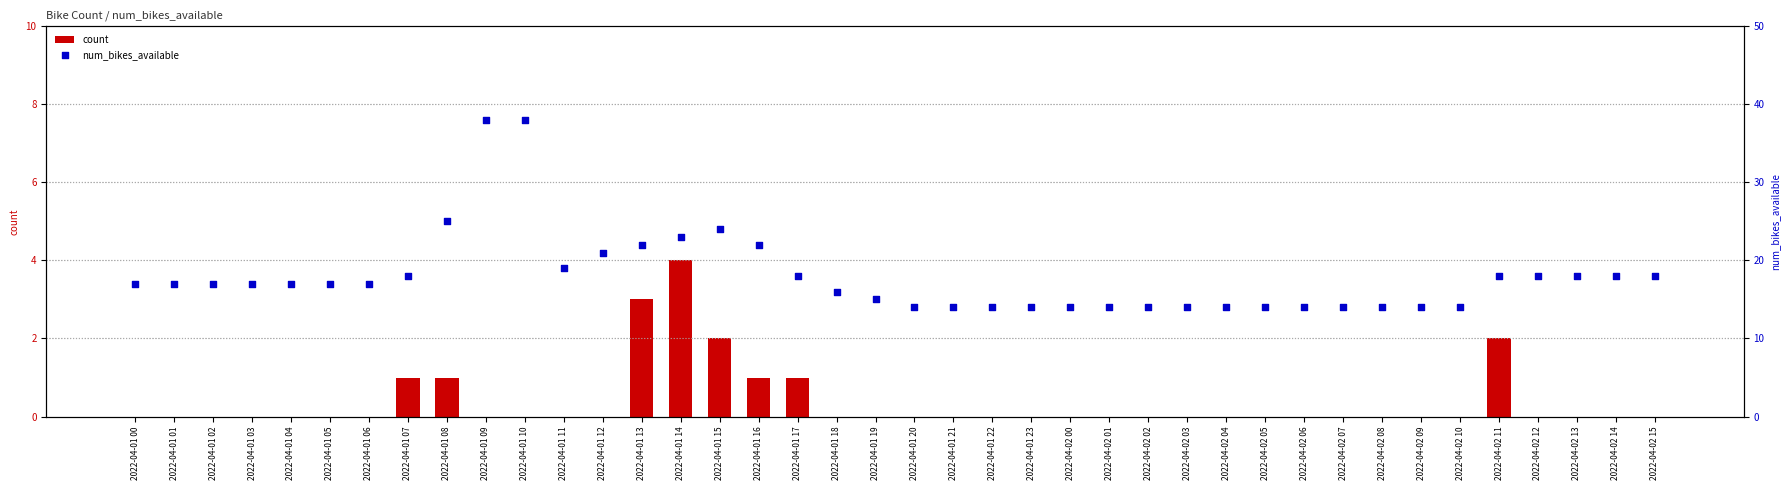

Which series reaches the minimum Y coordinate?

count